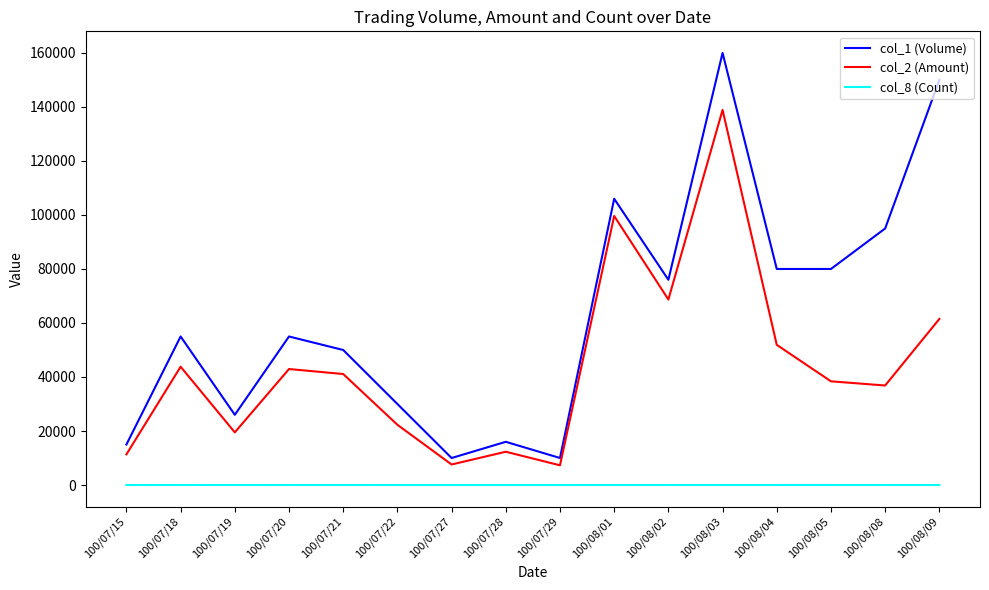

True or false: col_8 (Count) and col_1 (Volume) intersect in this chart.

False